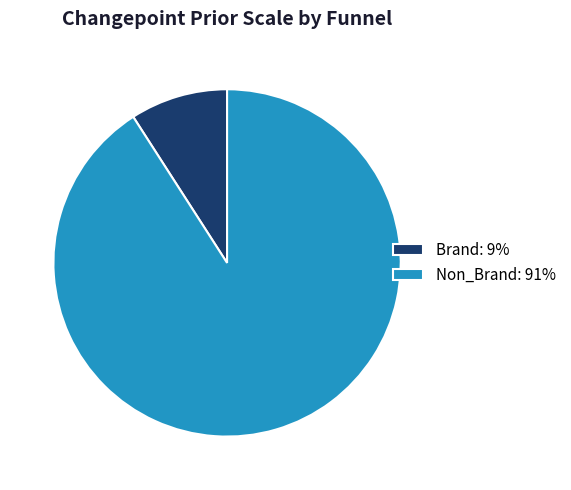

True or false: Non_Brand: 91% accounts for 91% of the total.

True